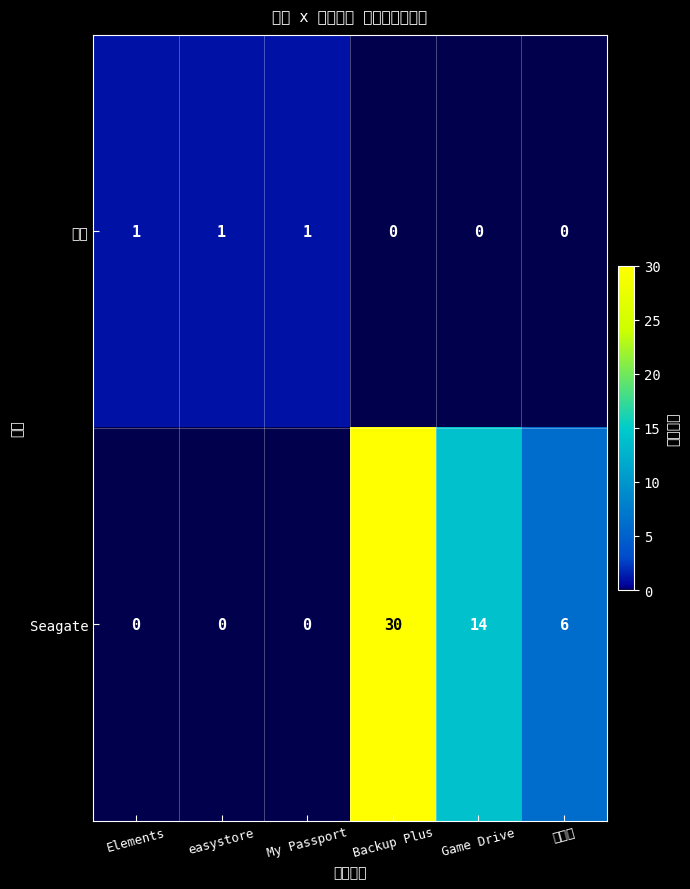

List the series in order of their overall mean, lowest first.

西数, Seagate